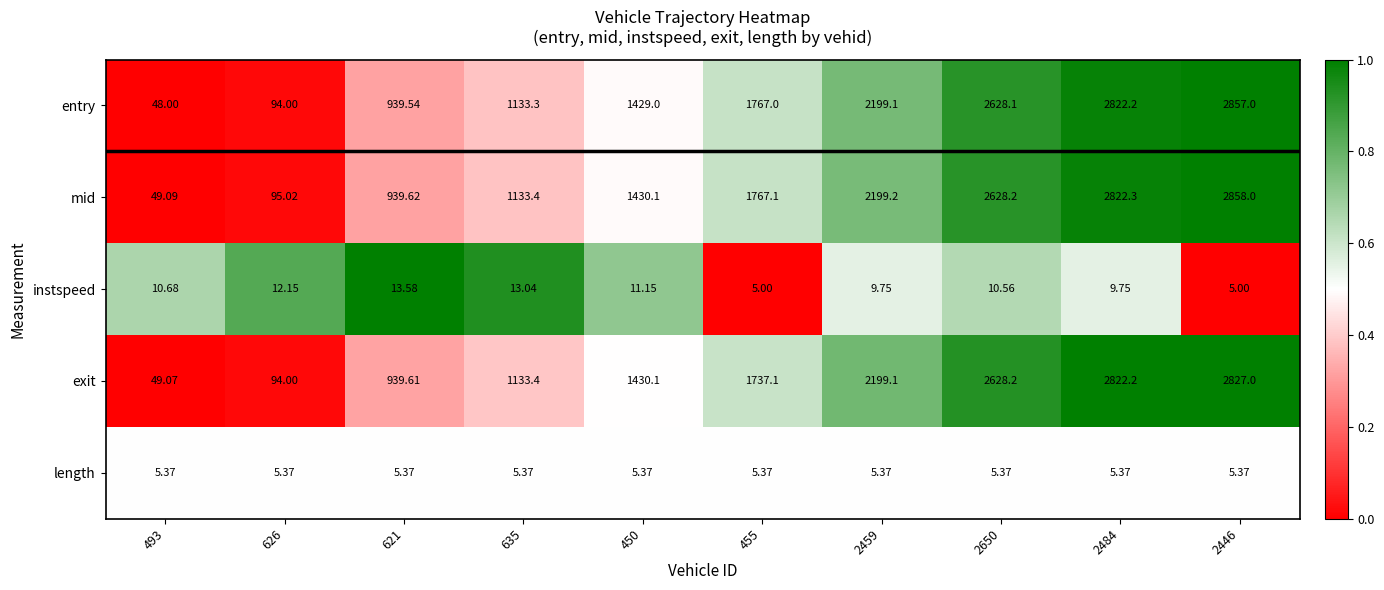

Rank the series at 455 from highest to lowest value.

mid, entry, exit, length, instspeed